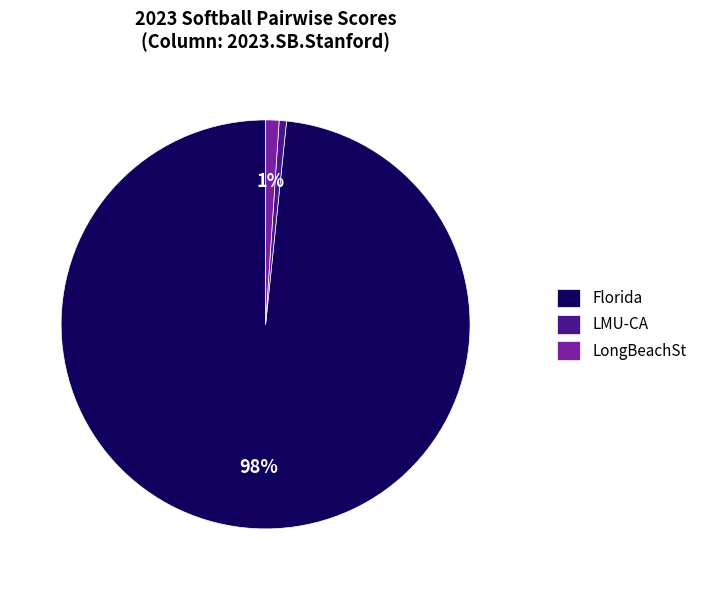

To the nearest percent, what is the combined percentage of LMU-CA and LongBeachSt?

2%